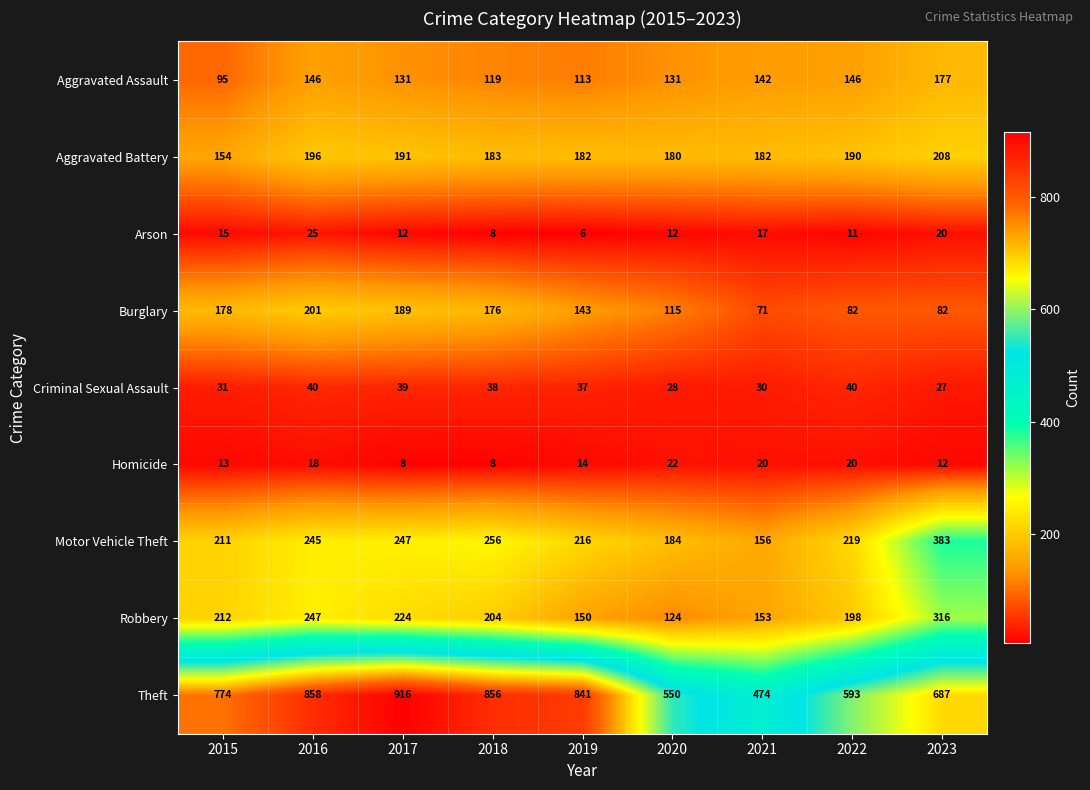

List the labels in order of Robbery value, smallest first.

2020, 2019, 2021, 2022, 2018, 2015, 2017, 2016, 2023